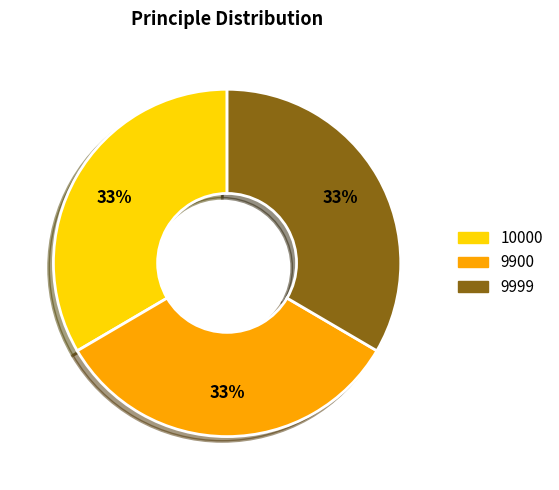

Is there a majority slice in this chart?

No